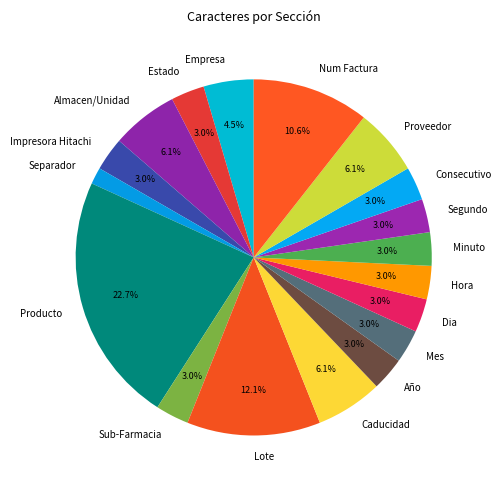

The Lote slice represents 1% of the pie. True or false?

False